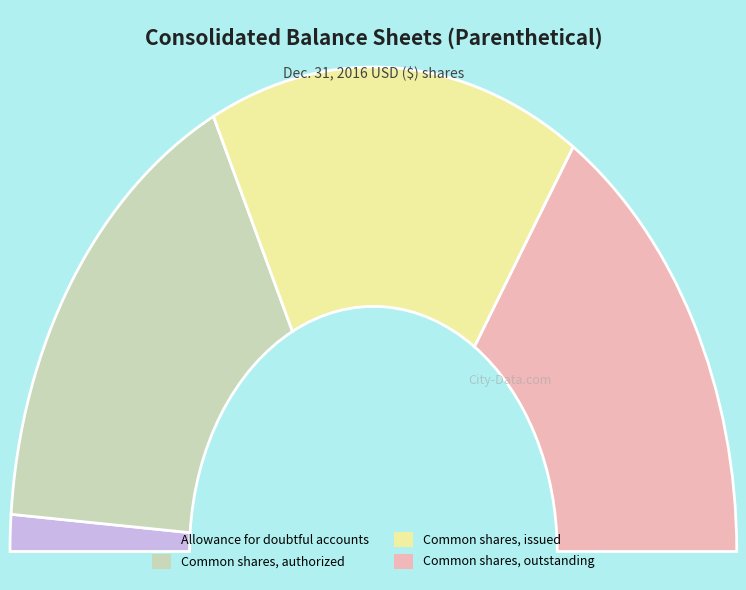

Rank the categories by value from highest to lowest.

Common shares, authorized, Common shares, issued, Common shares, outstanding, Allowance for doubtful accounts